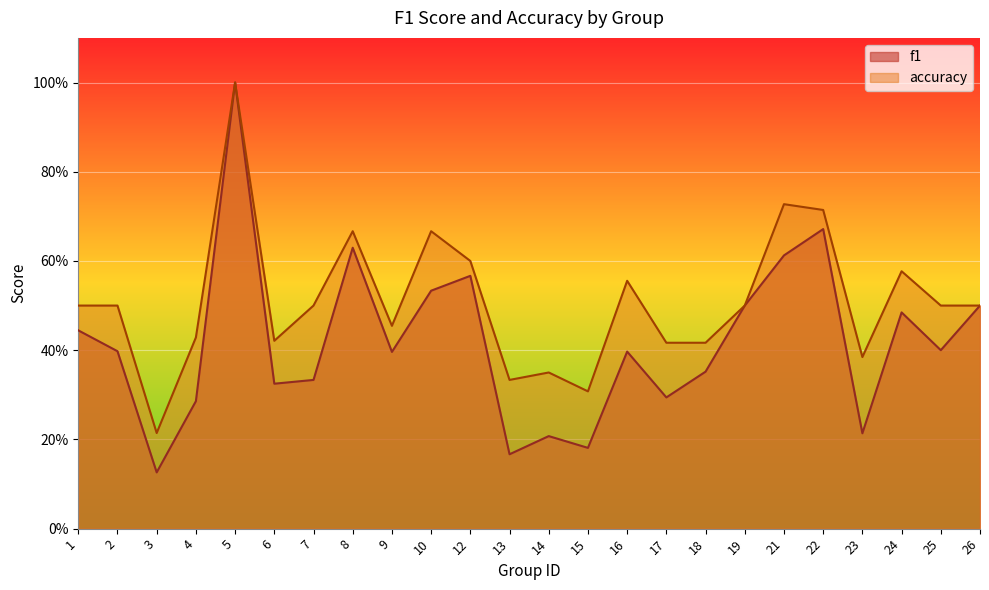

Which category has the highest value in the accuracy series?

5